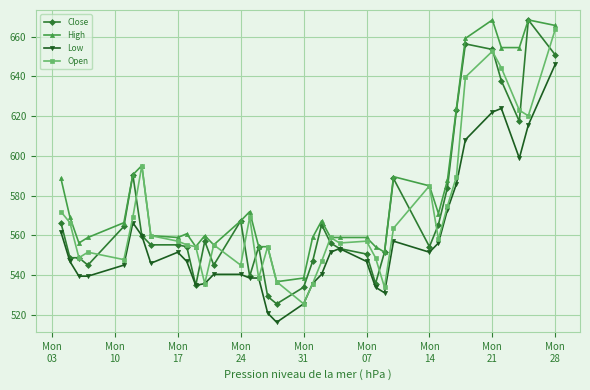

What is the highest value of the High series?

668.5